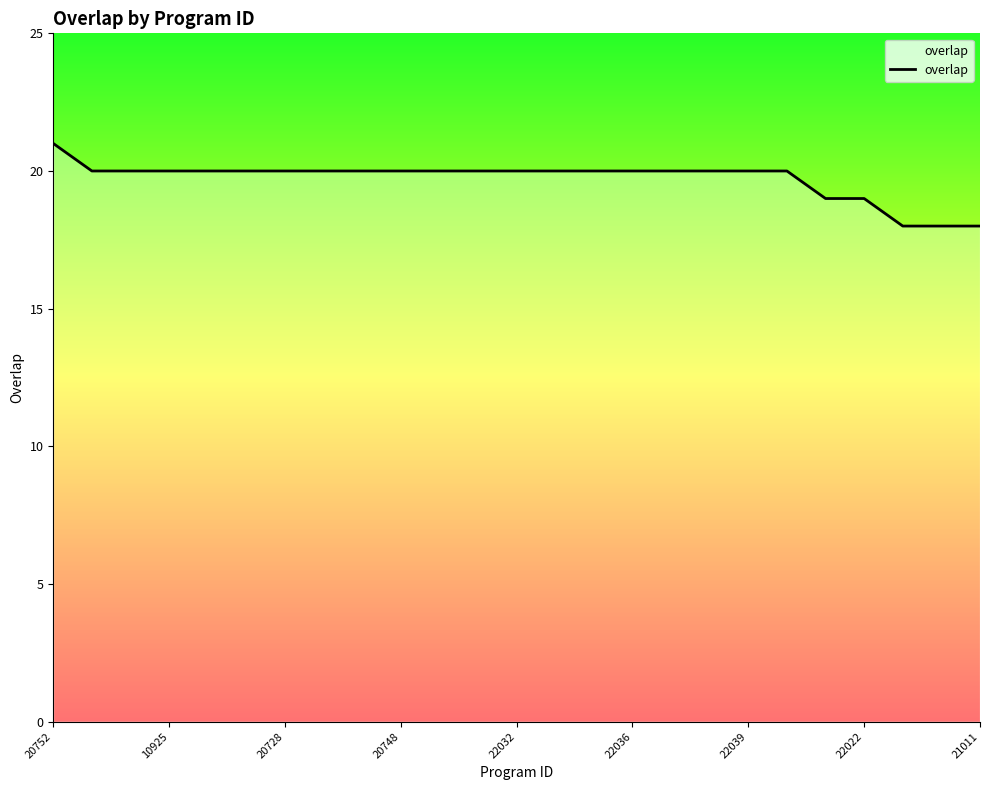

What is the greatest value displayed?

21